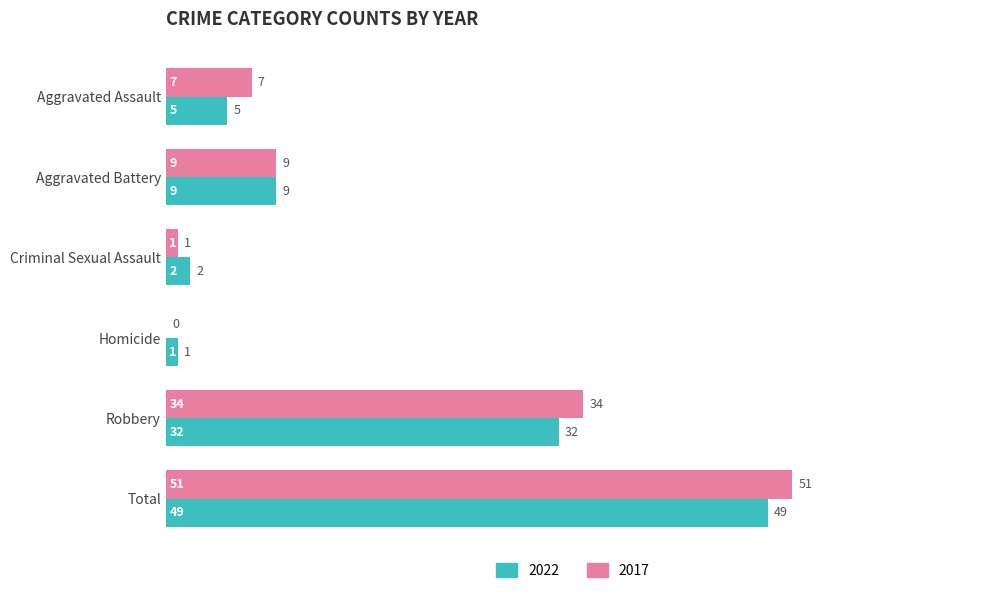

At which category is the sum across all series the highest?

Total